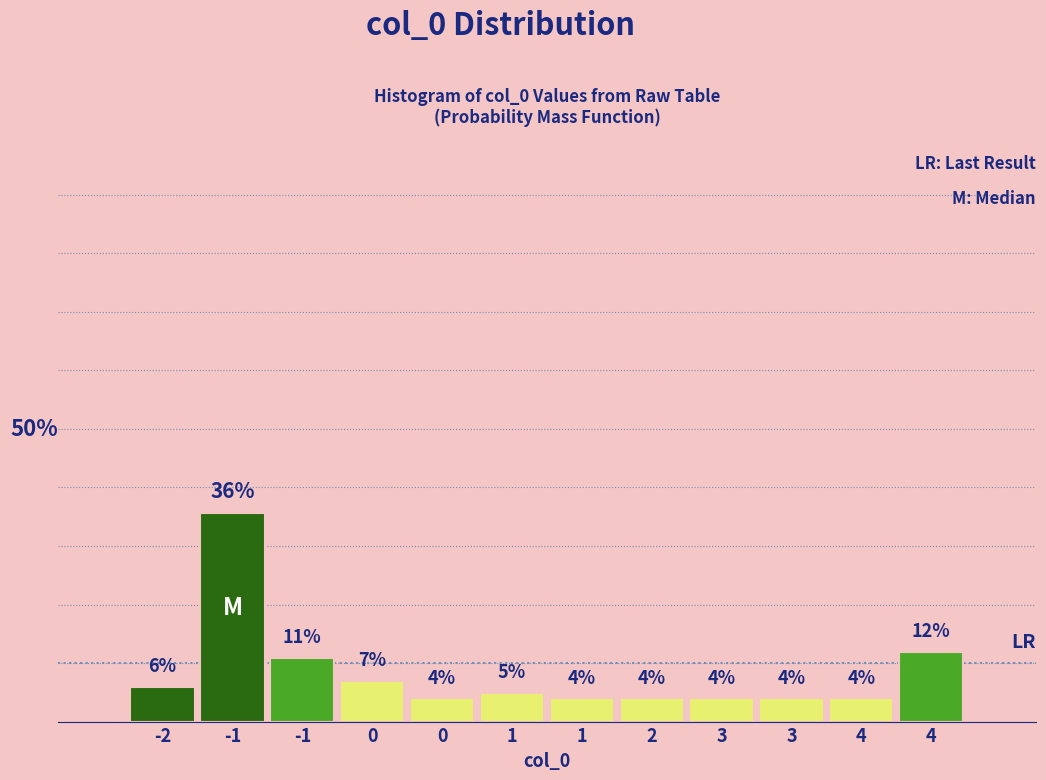

Does the chart contain any negative values?

No